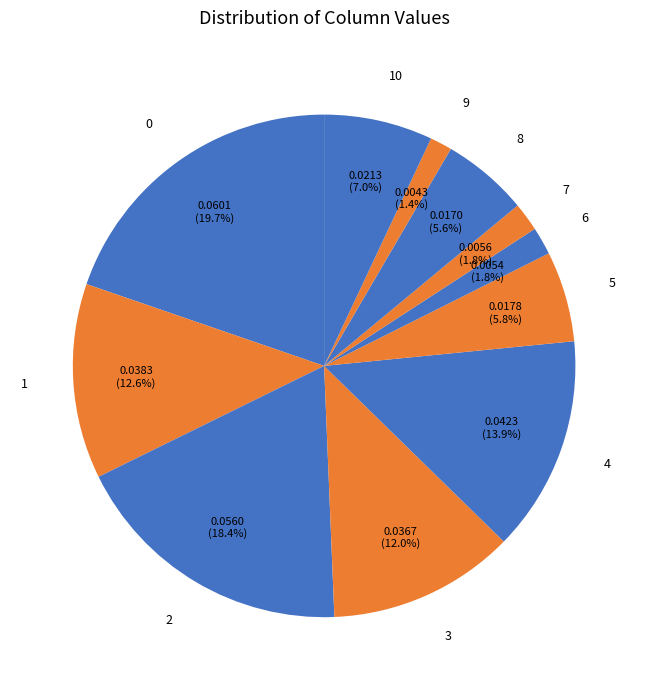

Count the number of slices in the pie.

11